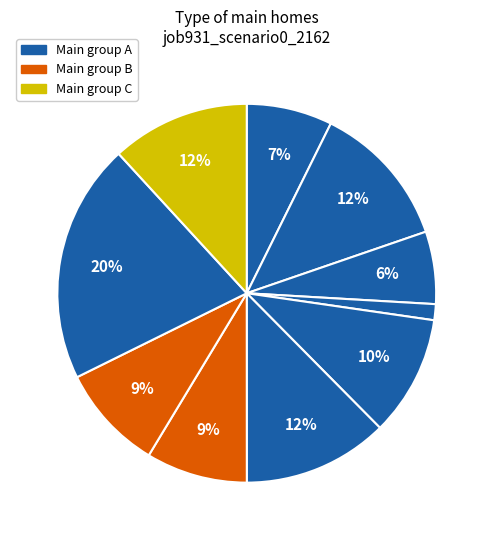

Count the number of slices in the pie.

10